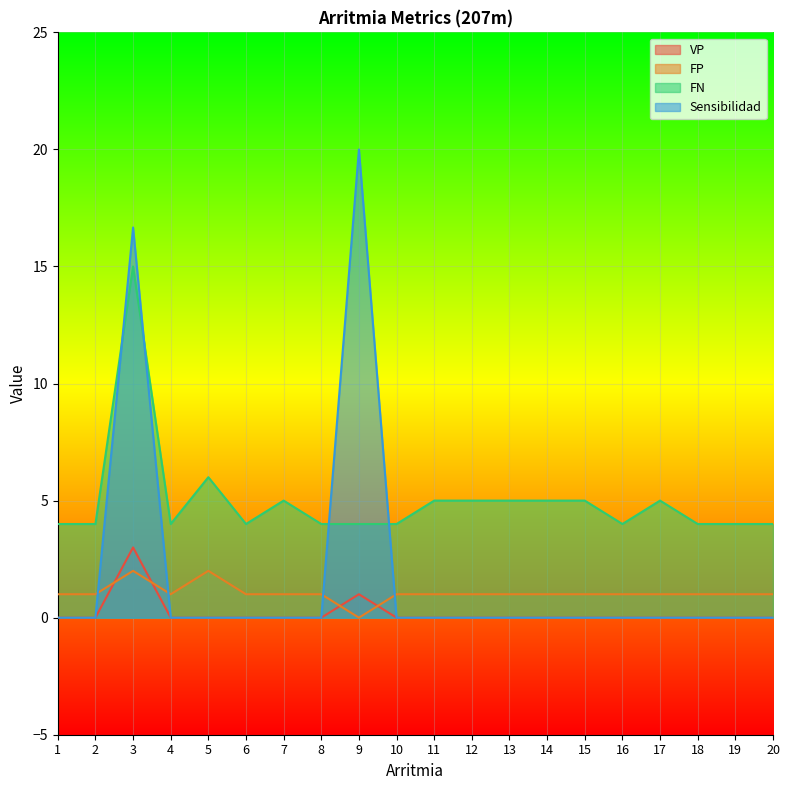

How many series are shown in this chart?

4